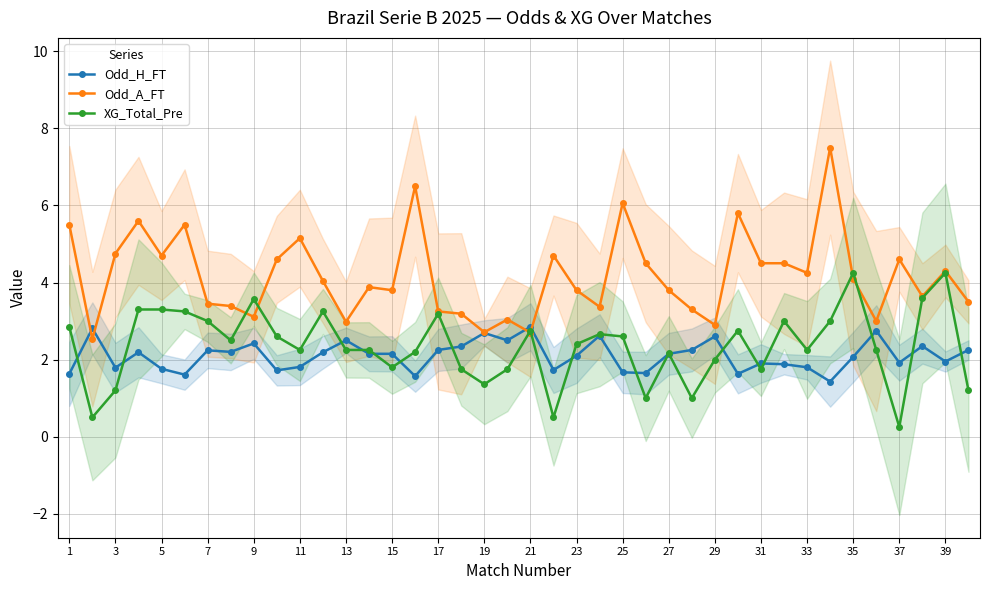

True or false: Odd_H_FT has more than 1 interior local peaks.

True